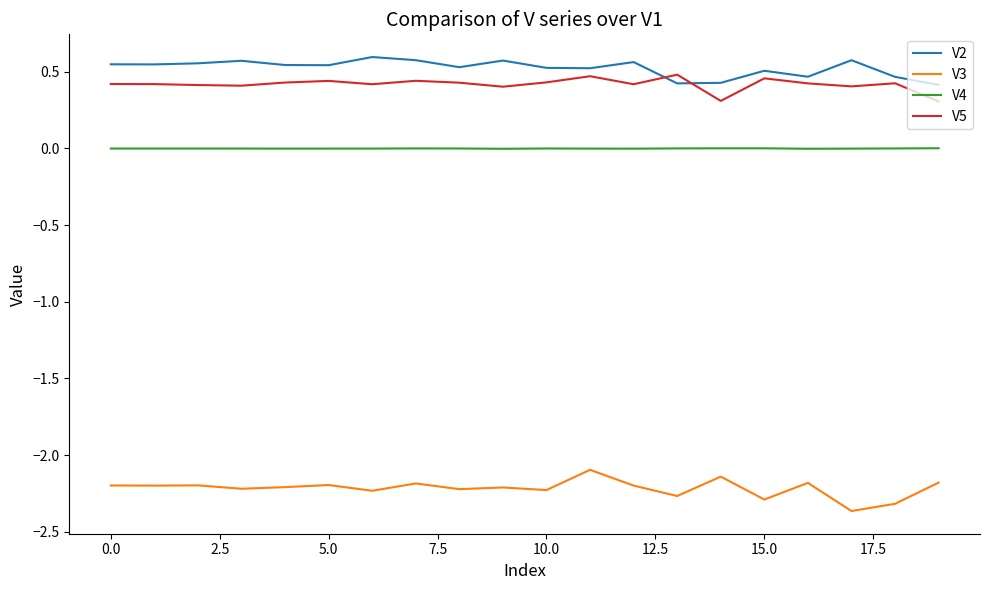

True or false: V5 and V3 cross at least once.

False